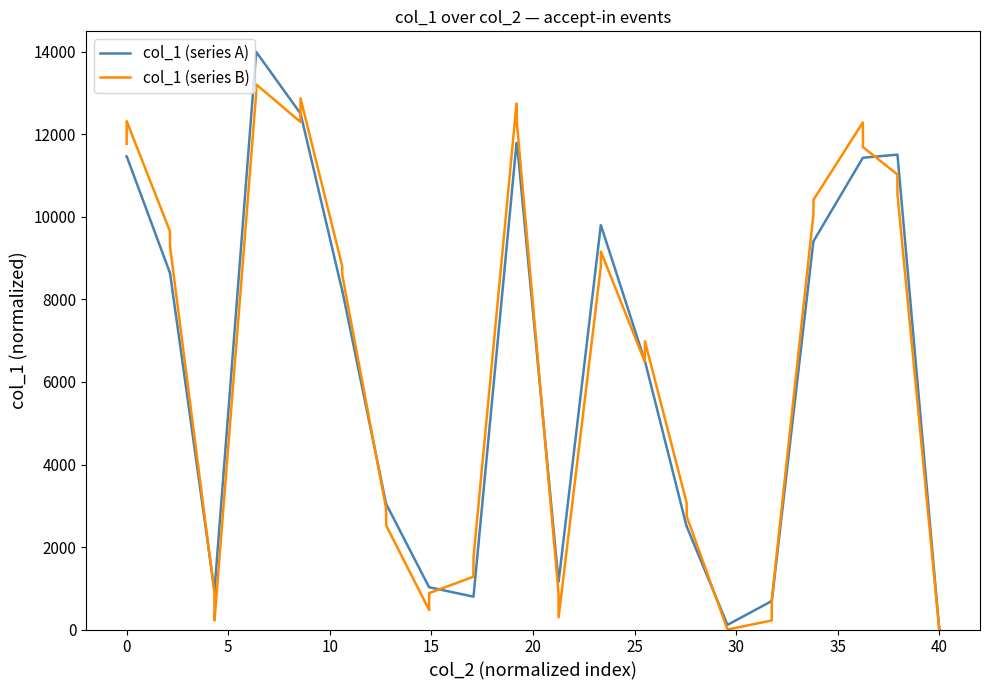

Which series has the largest range (max minus min)?

col_1 (series A)